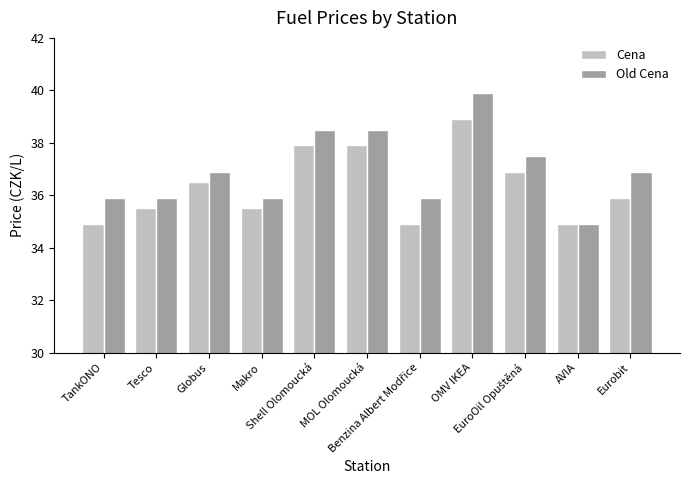

What is the label of the 2nd bar from the left?

Tesco